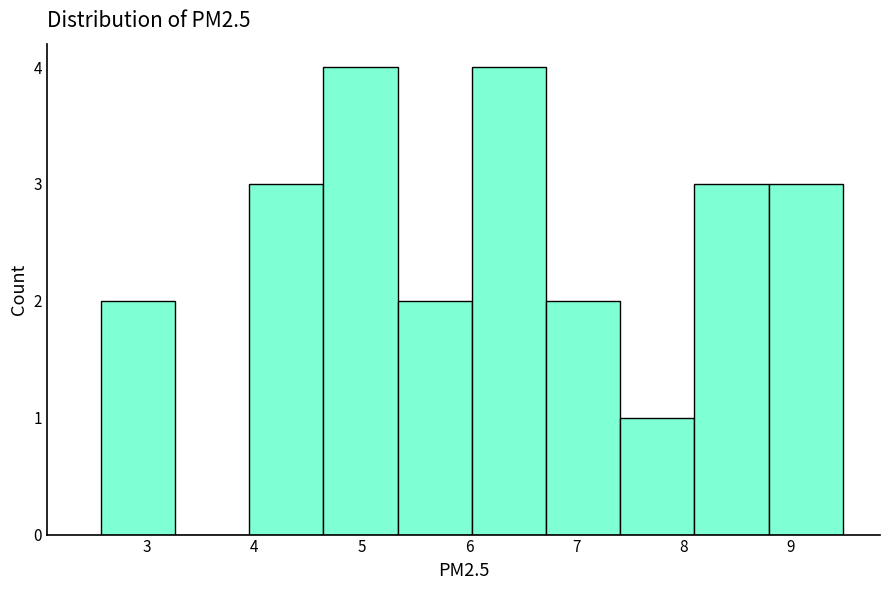

Reading left to right, list every bar in this chart as the range it spans on the x-axis followed by its height. Neither the bar edges nor the heights are printed on the chart, so give them approximately, as read against the axes.

2.6 to 3.3: 2
3.3 to 4.0: 0
4.0 to 4.6: 3
4.6 to 5.3: 4
5.3 to 6.0: 2
6.0 to 6.7: 4
6.7 to 7.4: 2
7.4 to 8.1: 1
8.1 to 8.8: 3
8.8 to 9.5: 3